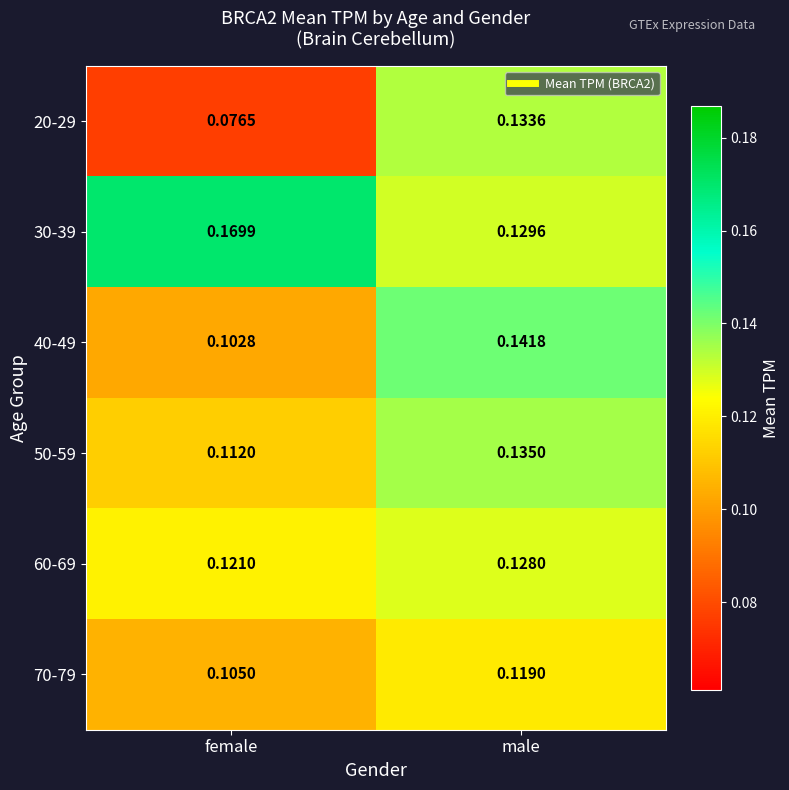

At which category is the sum across all series the highest?

male